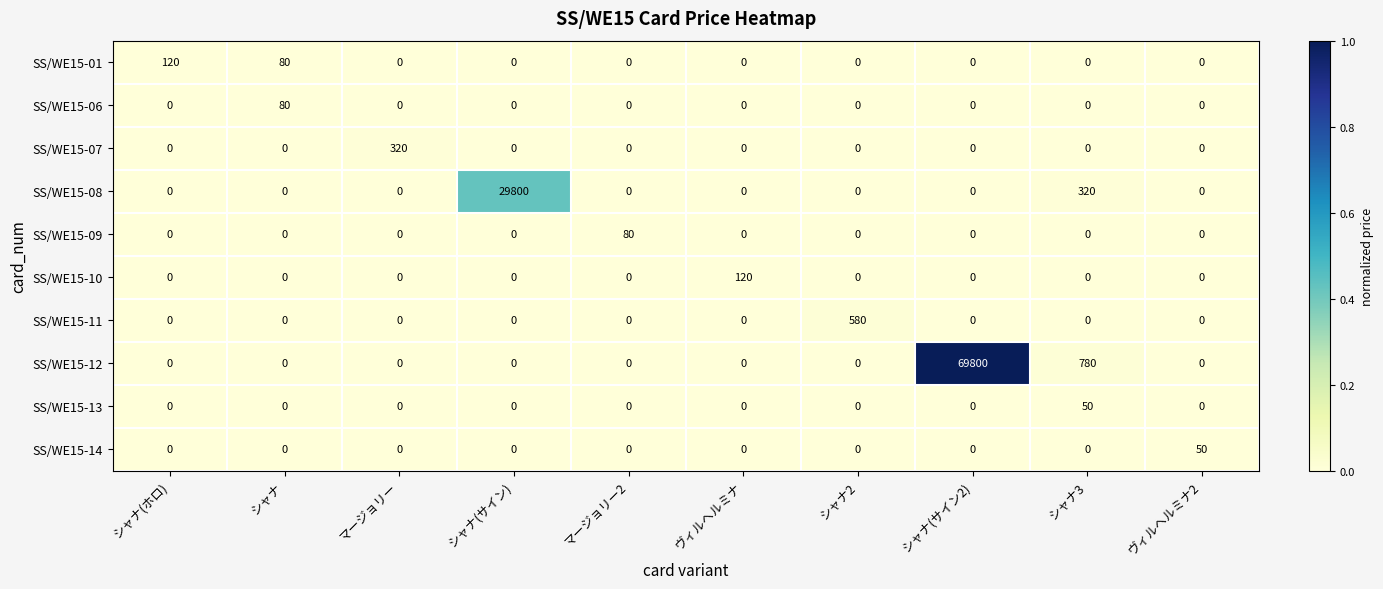

How many categories are shown in the chart?

10